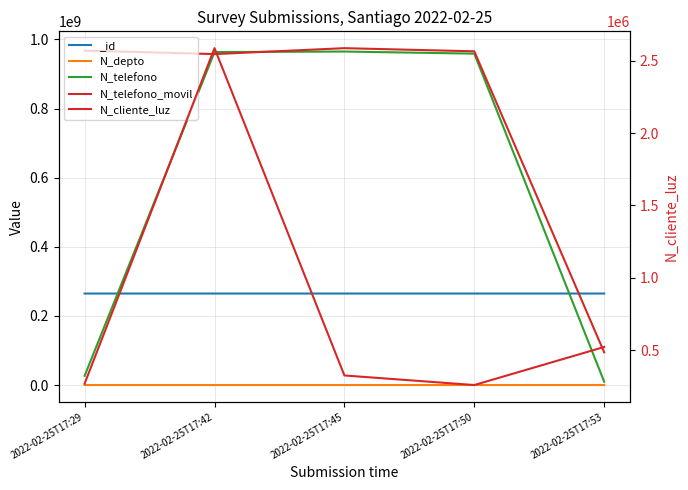

Which has a higher value, 2022-02-25T17:50 or 2022-02-25T17:45?

2022-02-25T17:50